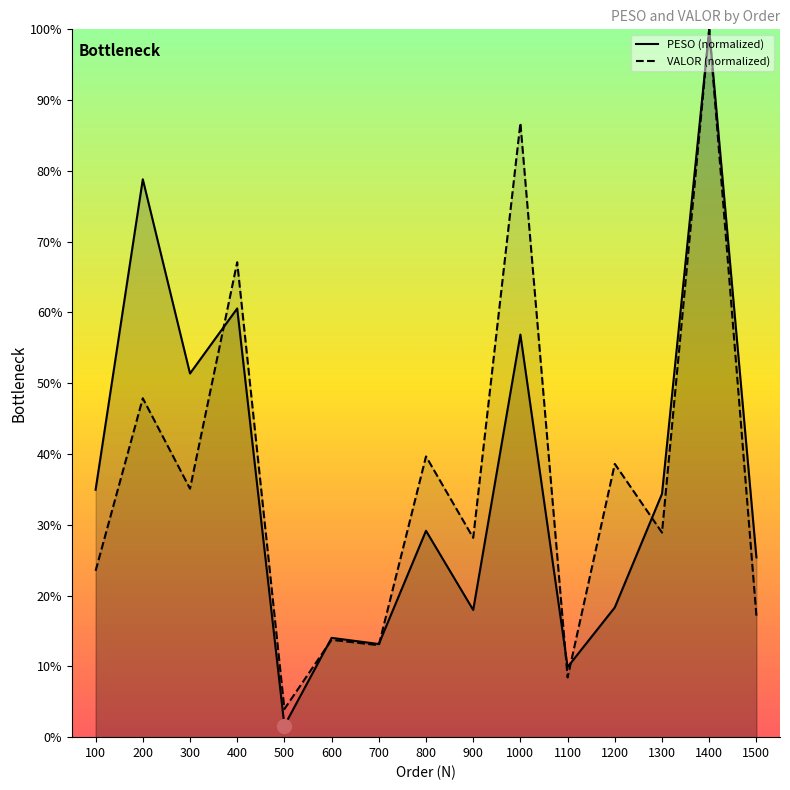

Does the chart have visible grid lines?

No